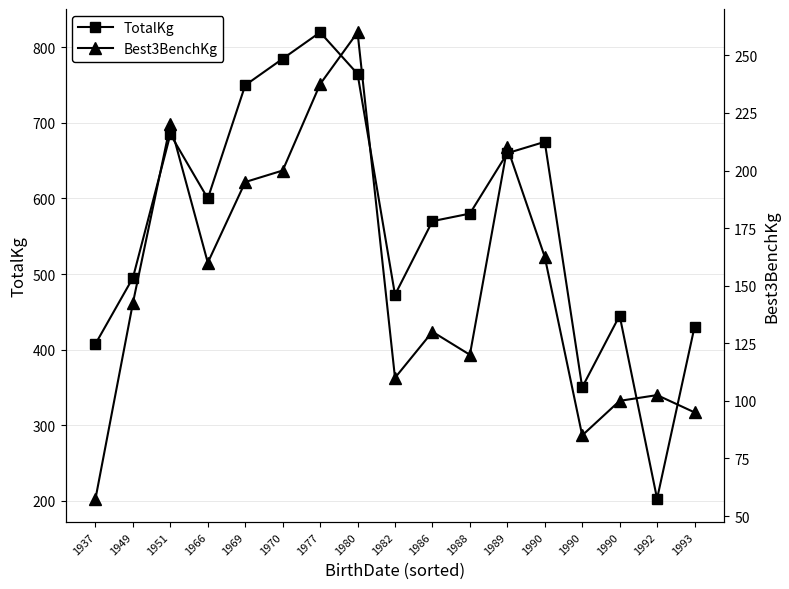

Where does the Best3BenchKg series first go above 142?

1949